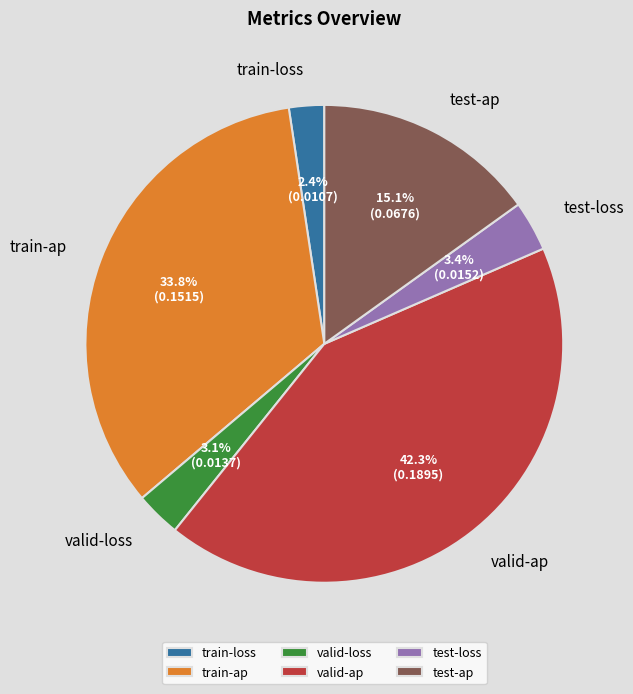

Which category has the smallest portion of the pie?

train-loss